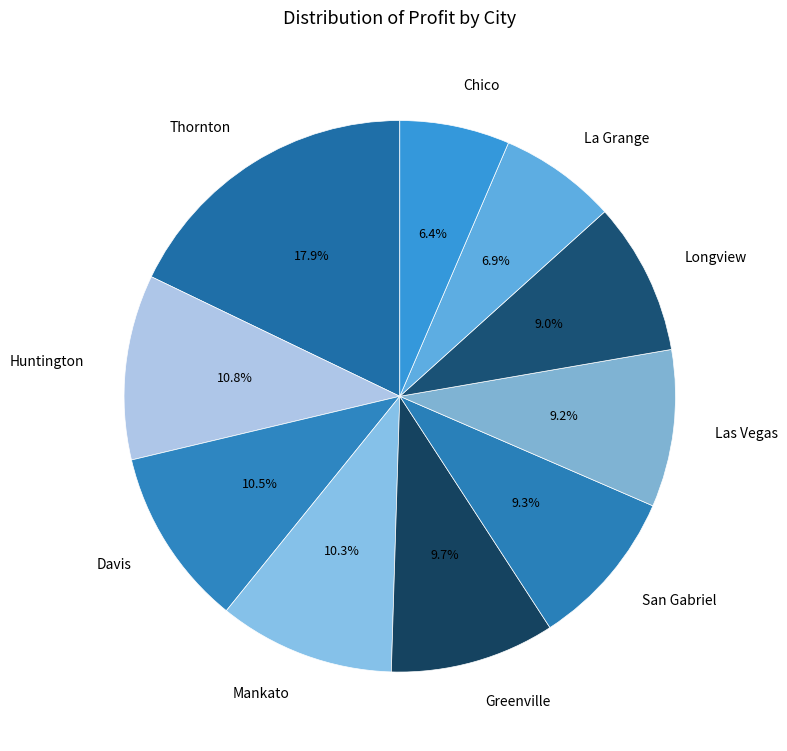

Is it true that San Gabriel is 15% of the pie?

False